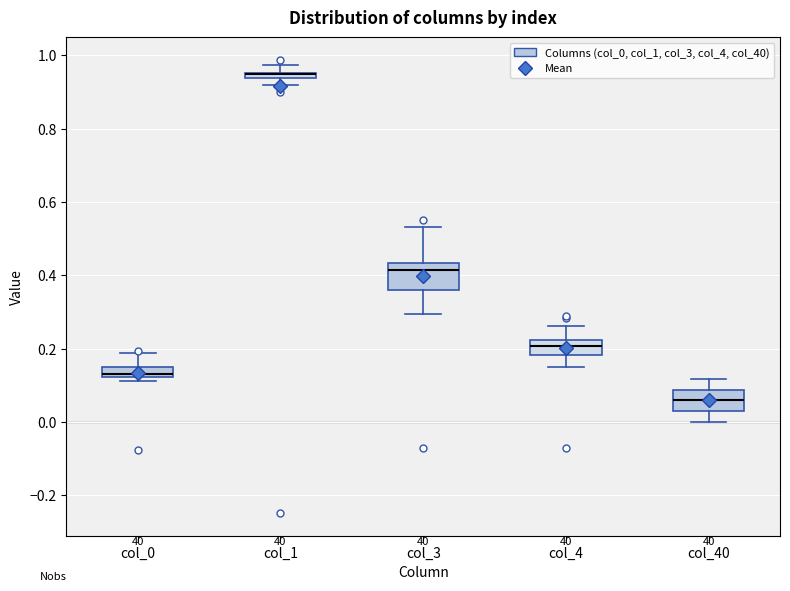

Where is the upper edge of the box for col_4 on the y-axis? The values are not printed on the chart, so give them approximately, as read against the axis.

0.22